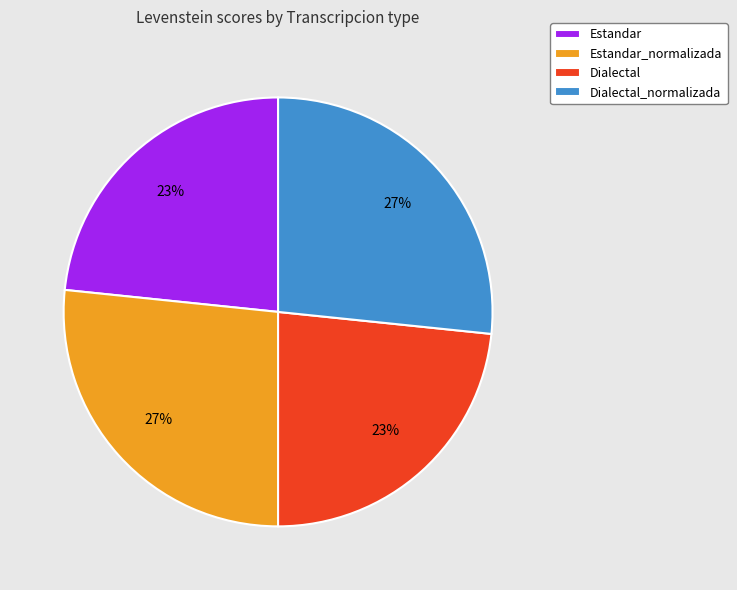

Does any single category account for the majority?

No